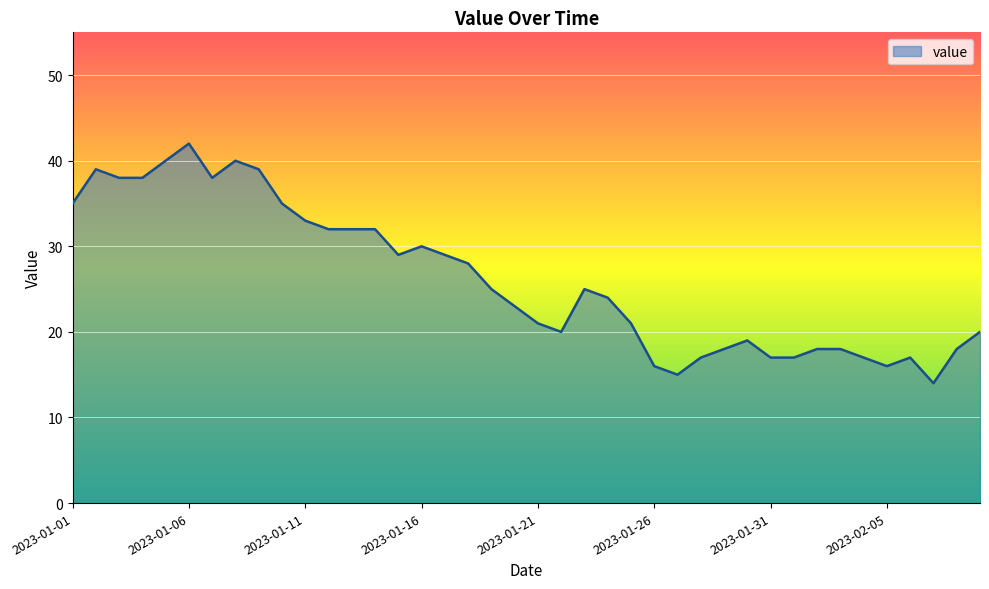

What is the smallest value displayed?

14